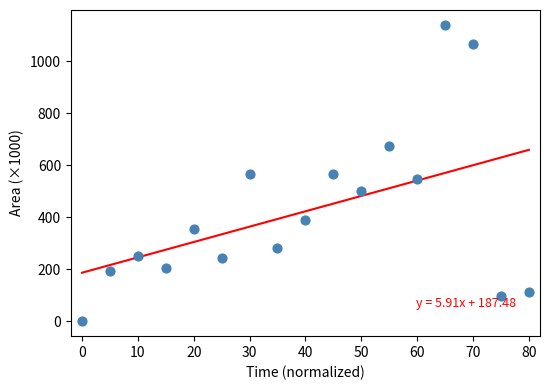

What is the range of Y values (max minus min)?

1140.0